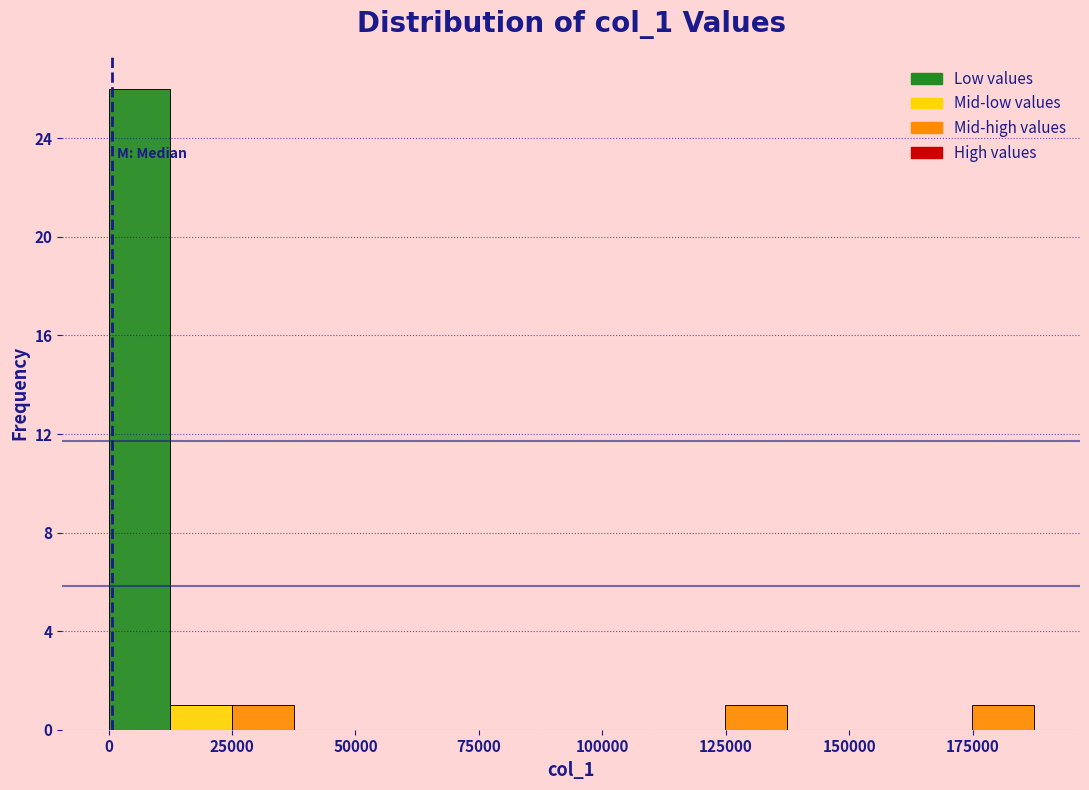

Around what value on the x-axis is the tallest bar? Give the approximate position of its centre, as read against the axis.

5000